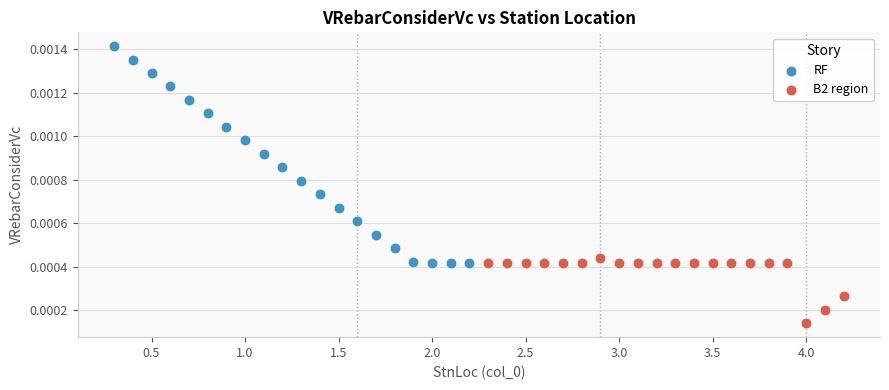

Which series has the widest spread of Y values?

RF